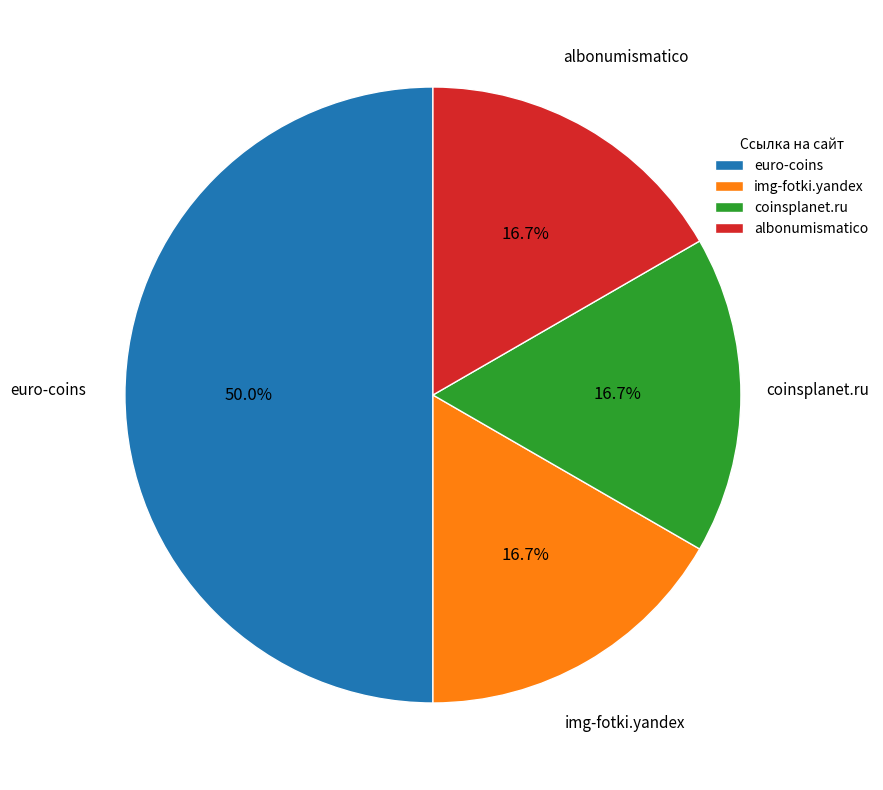

What is the ratio of the value at albonumismatico to the value at img-fotki.yandex?

1.0